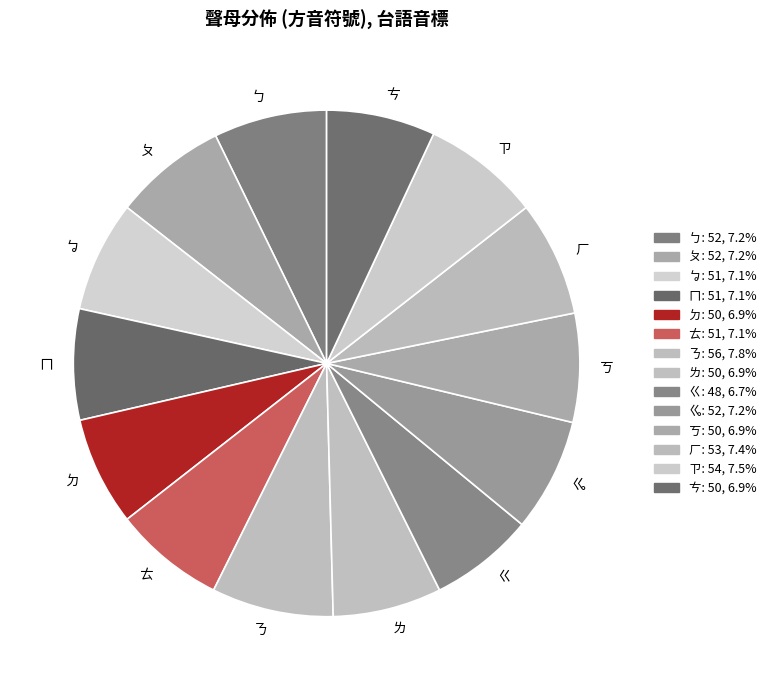

Which has a higher value, ㄊ or ㄋ?

ㄋ